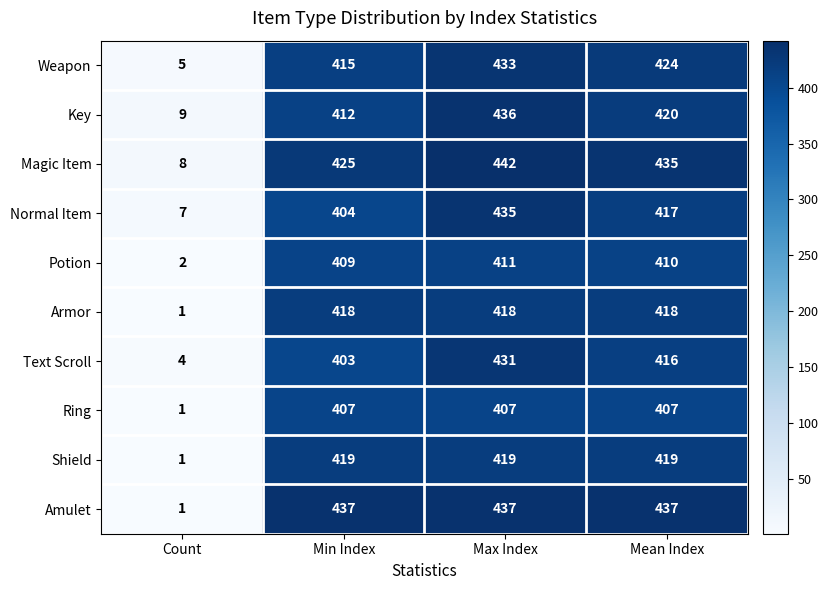

At which label does Weapon first exceed 424?

Max Index